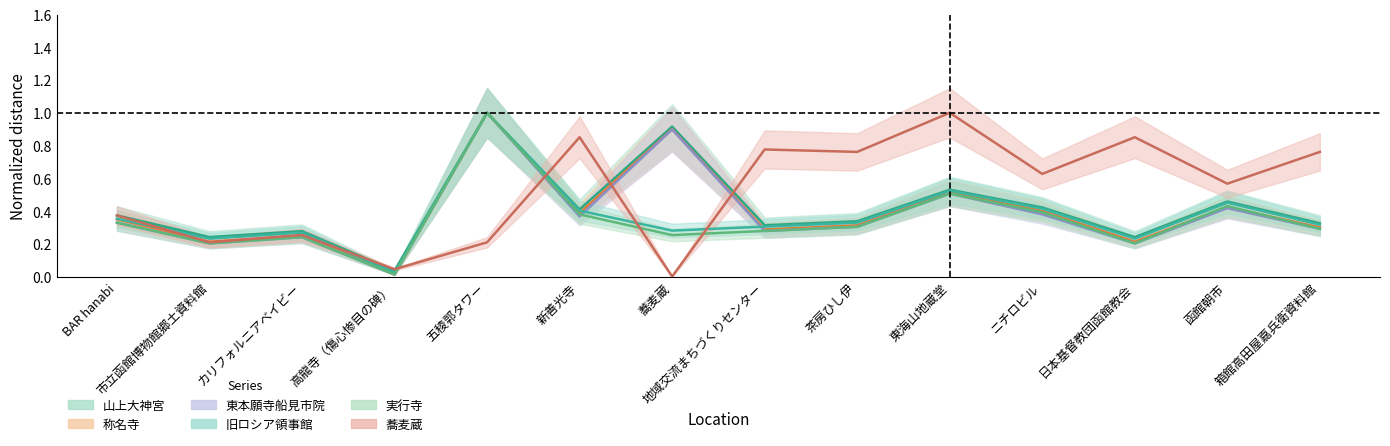

Between 日本基督教団函館教会 and 箱館高田屋嘉兵衛資料館, which series saw the biggest shift?

蕎麦蔵_col